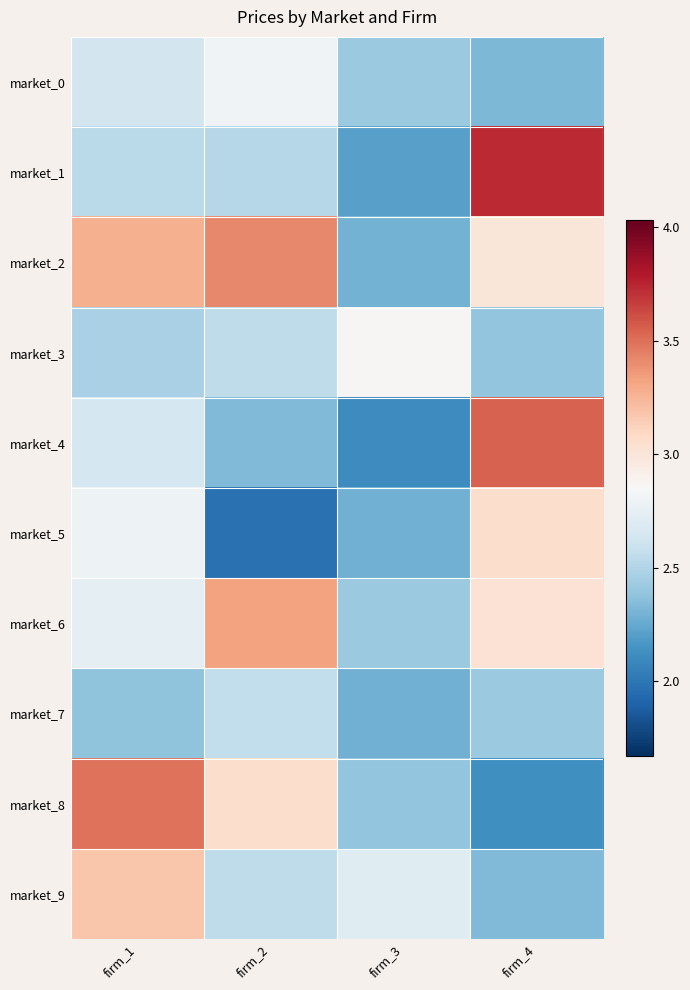

Reading right to left, extract all data points from this chart.

market_0: firm_4=2.3	firm_3=2.4	firm_2=2.8	firm_1=2.6
market_1: firm_4=3.7	firm_3=2.2	firm_2=2.5	firm_1=2.5
market_2: firm_4=3.0	firm_3=2.3	firm_2=3.4	firm_1=3.3
market_3: firm_4=2.4	firm_3=2.9	firm_2=2.6	firm_1=2.5
market_4: firm_4=3.5	firm_3=2.1	firm_2=2.3	firm_1=2.6
market_5: firm_4=3.1	firm_3=2.3	firm_2=2.0	firm_1=2.8
market_6: firm_4=3.0	firm_3=2.4	firm_2=3.3	firm_1=2.7
market_7: firm_4=2.4	firm_3=2.3	firm_2=2.6	firm_1=2.4
market_8: firm_4=2.1	firm_3=2.4	firm_2=3.1	firm_1=3.5
market_9: firm_4=2.3	firm_3=2.7	firm_2=2.6	firm_1=3.2